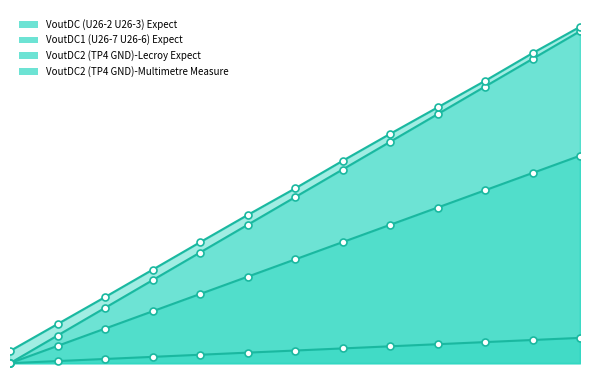

Rank the series by their maximum value, from lowest to highest.

VoutDC (U26-2 U26-3) Expect line, VoutDC1 (U26-7 U26-6) Expect line, VoutDC2 (TP4 GND)-Lecroy Expect line, VoutDC2 (TP4 GND)-Multimetre Measure line